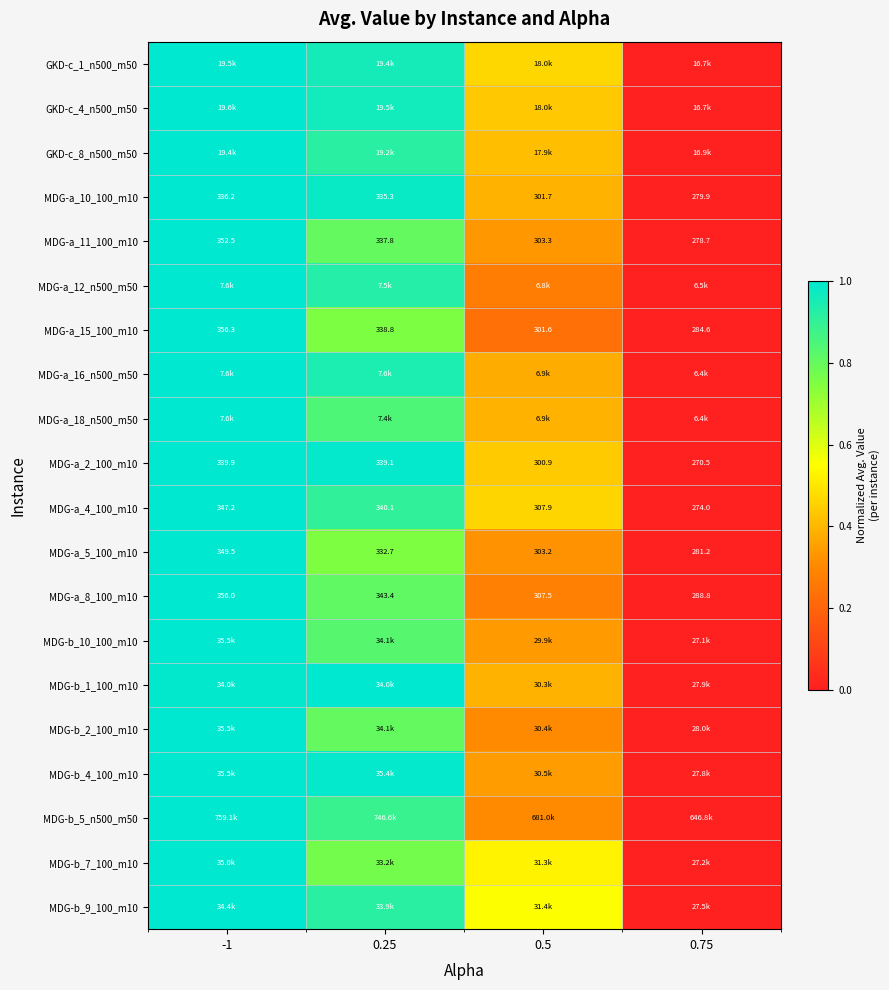

Is the value of MDG-a_10_100_m10 at -1 greater than the value of MDG-a_11_100_m10 at -1?

No